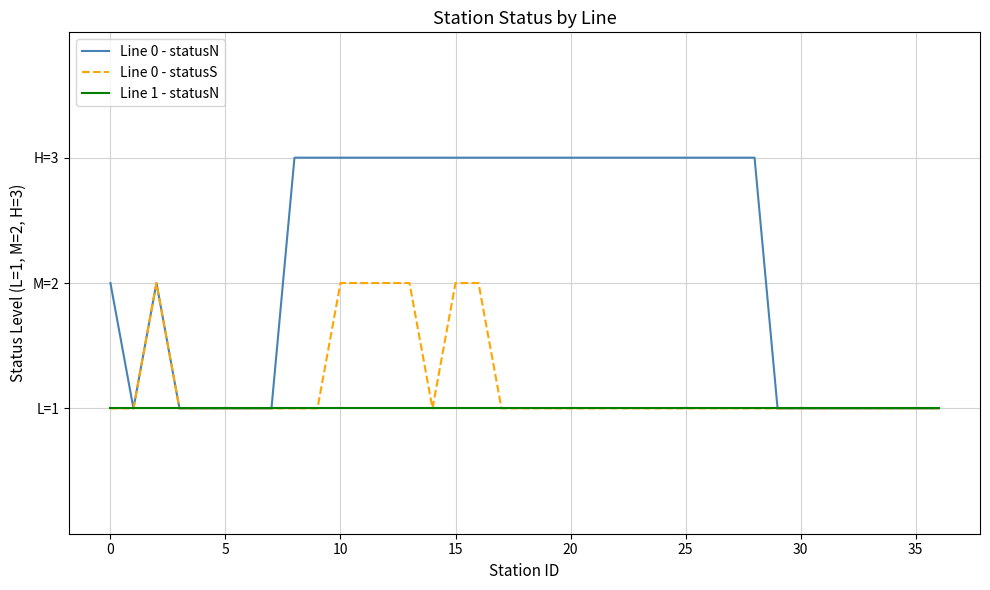

What are all the series names shown in the legend?

Line 0 - statusN, Line 0 - statusS, Line 1 - statusN